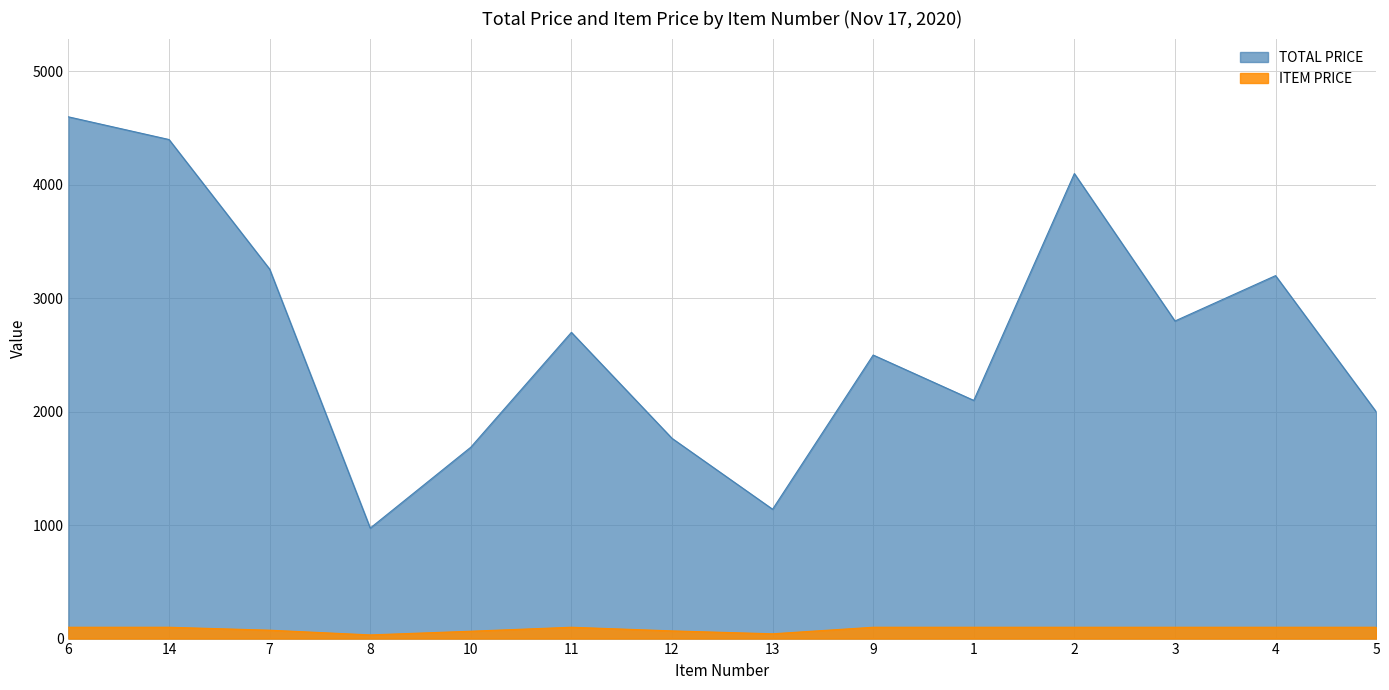

How many categories are shown in the chart?

14